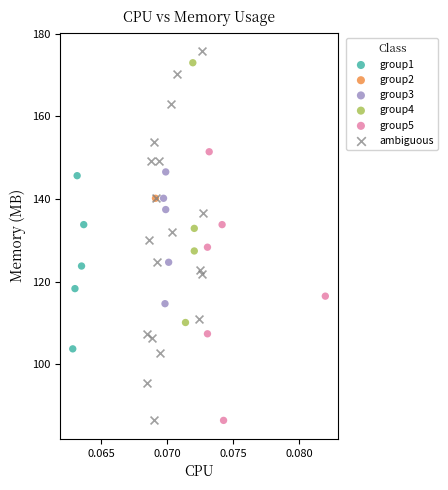

What are all the series names shown in the legend?

group1, group2, group3, group4, group5, ambiguous